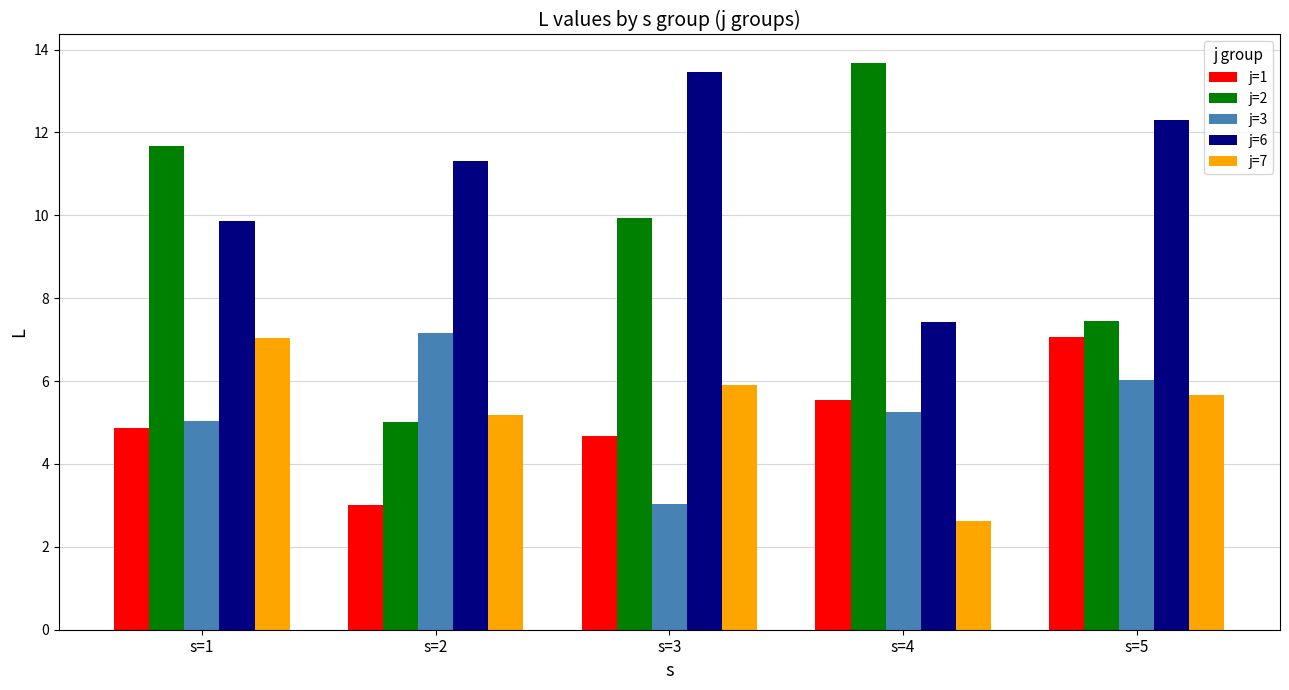

Does the chart contain any negative values?

No